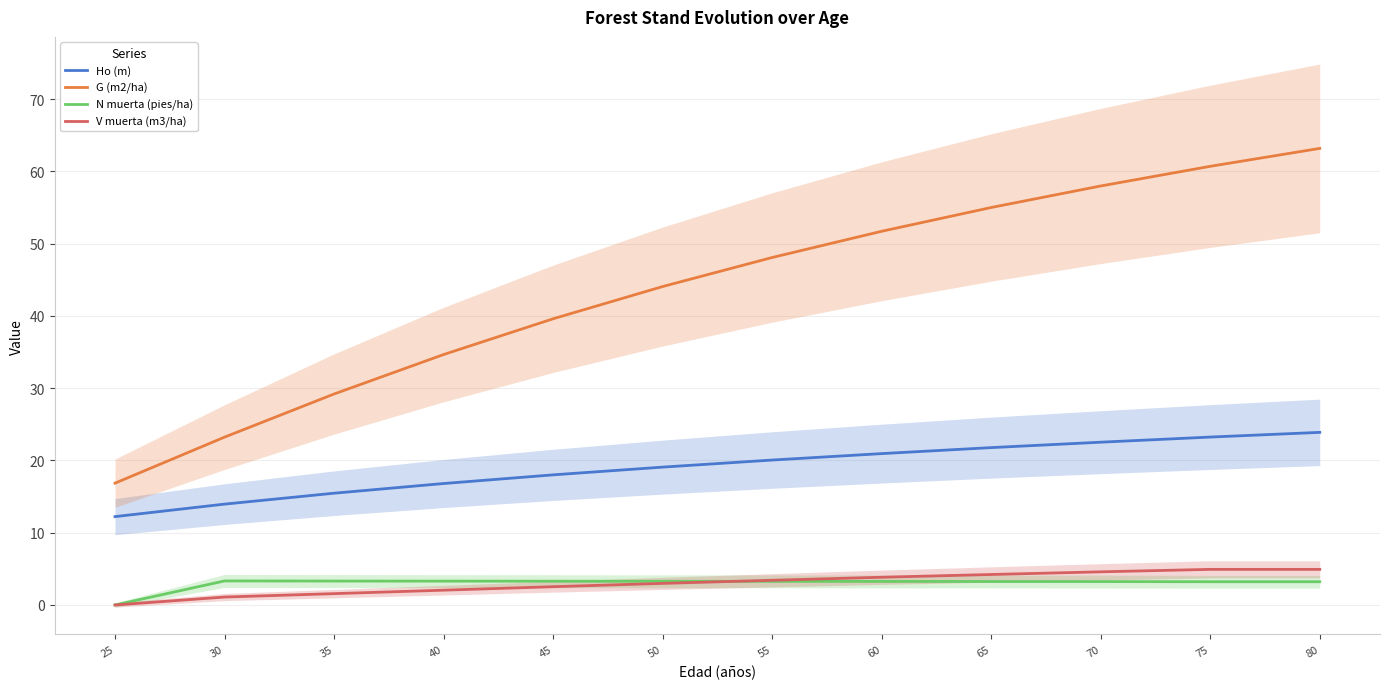

Reading left to right, extract all data points from this chart.

Ho (m): 12.2	14.0	15.5	16.8	18.0	19.1	20.1	20.9	21.8	22.5	23.2	23.9
G (m2/ha): 16.9	23.2	29.2	34.7	39.6	44.1	48.1	51.7	55.0	58.0	60.7	63.2
N muerta (pies/ha): 0.0	3.3	3.3	3.3	3.3	3.3	3.3	3.3	3.2	3.2	3.2	3.2
V muerta (m3/ha): 0.0	1.1	1.6	2.0	2.5	3.0	3.4	3.8	4.2	4.6	4.9	4.9